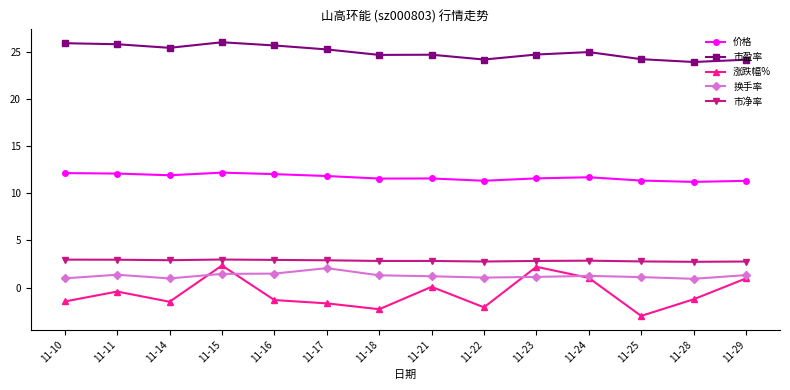

Which series changed the most between 11-10 and 11-25?

市盈率